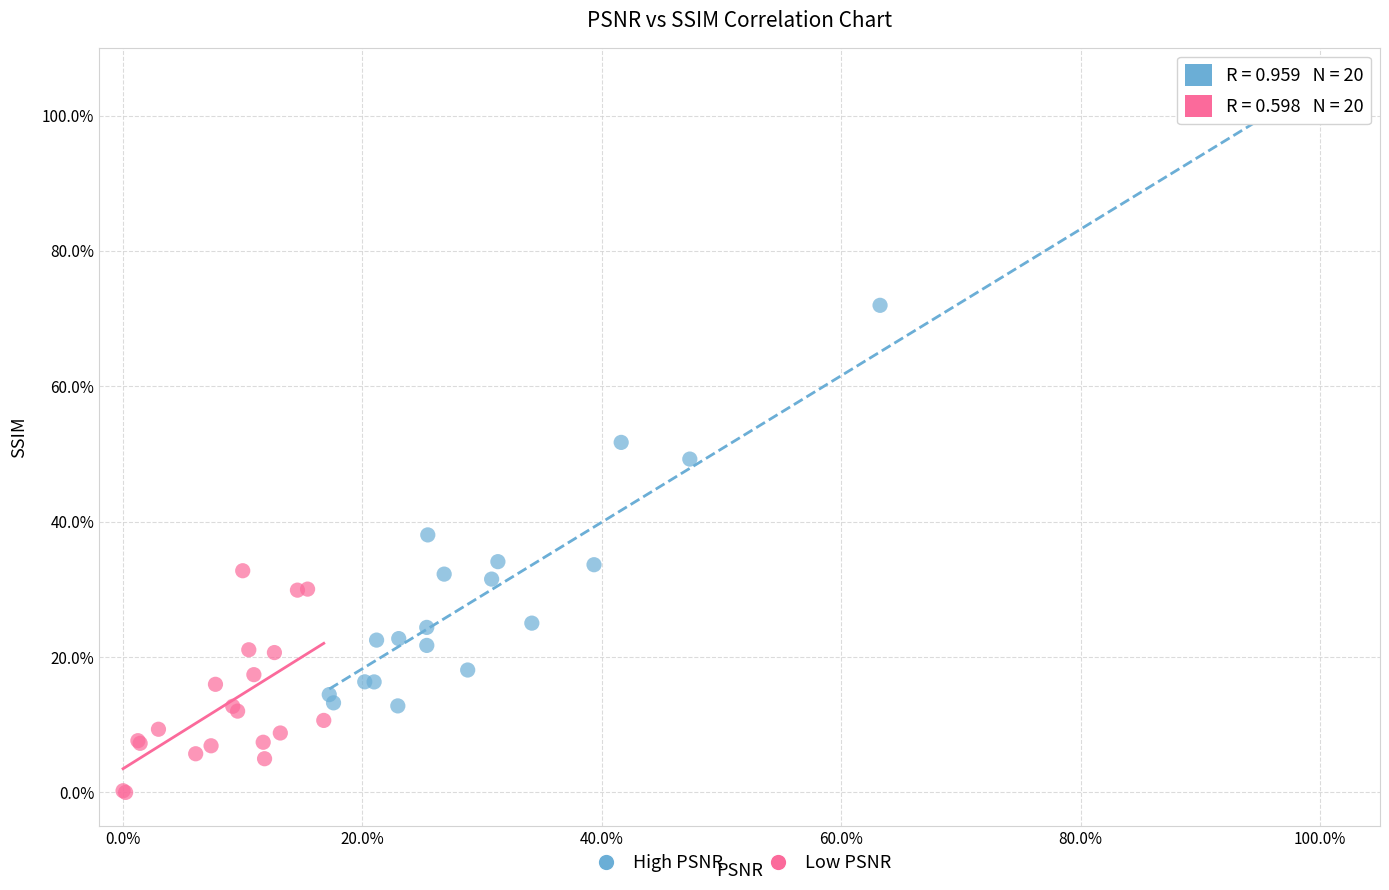

What are all the series names shown in the legend?

High PSNR, Low PSNR